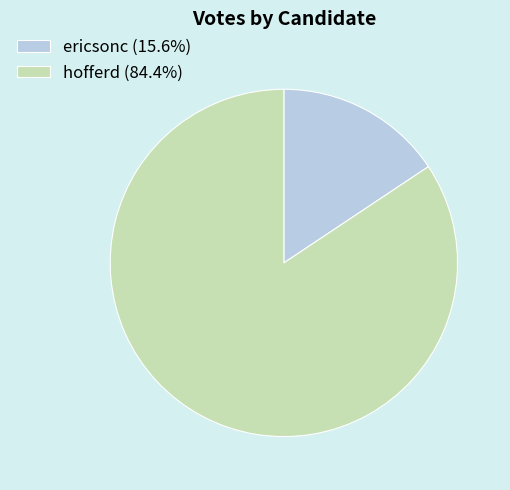

Do ericsonc (15.6%) and hofferd (84.4%) together represent more than half of the pie?

Yes